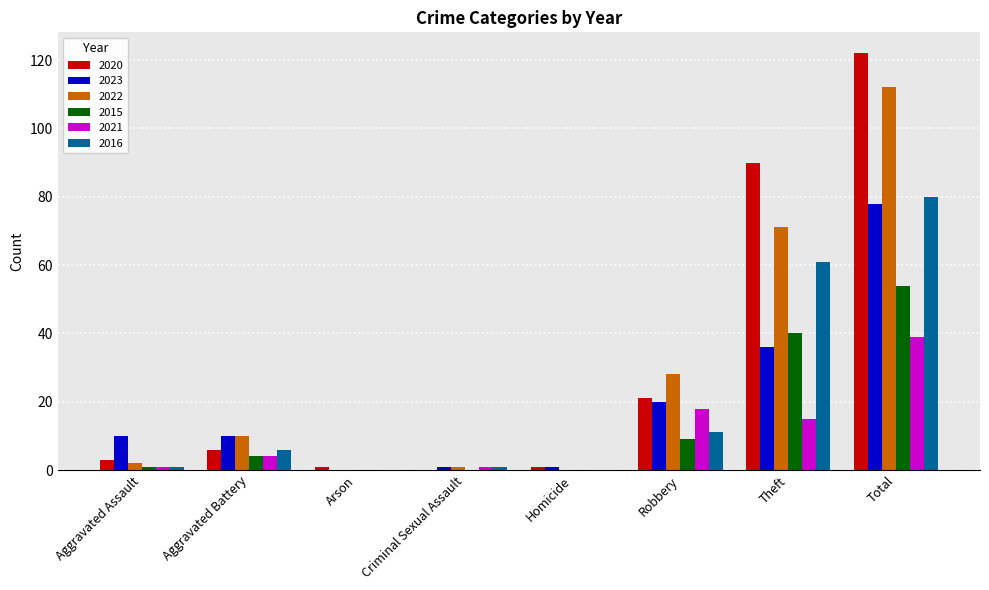

What is the sum of the 2023 values at Aggravated Battery and Robbery?

30